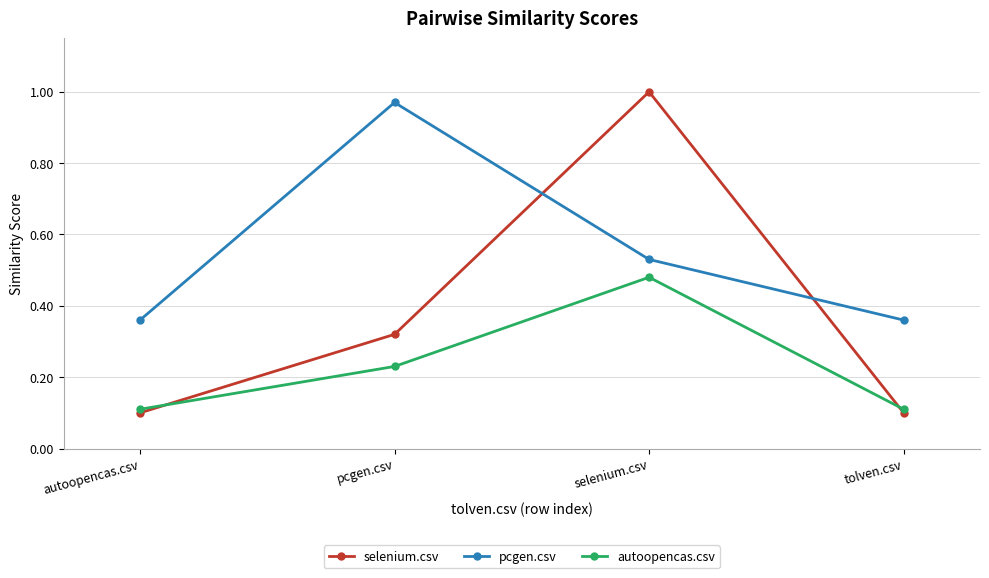

At how many categories does at least one series exceed 0?

4